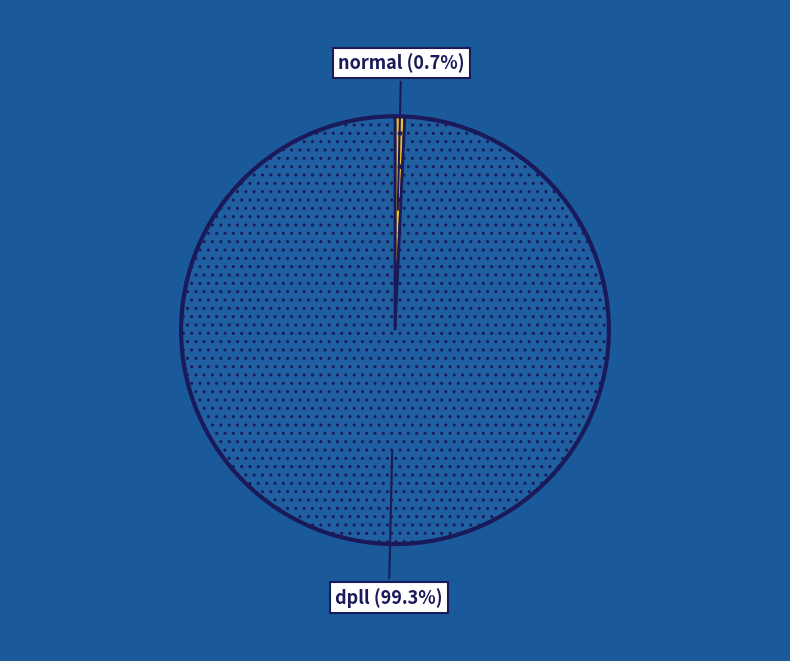

To the nearest percent, what is the average slice percentage?

50%